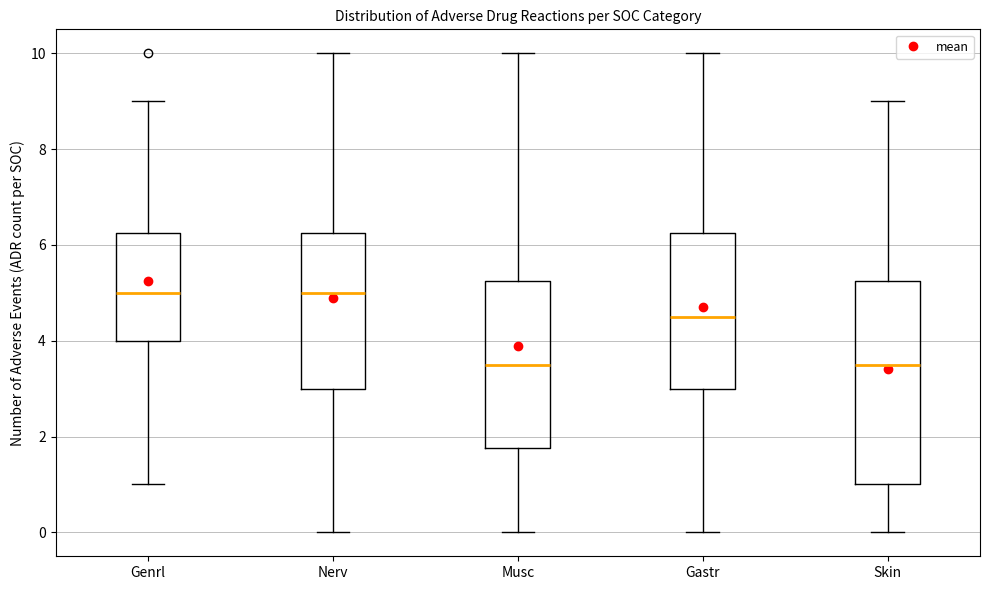

Which box is the tallest, from its lower edge to its upper edge?

Skin